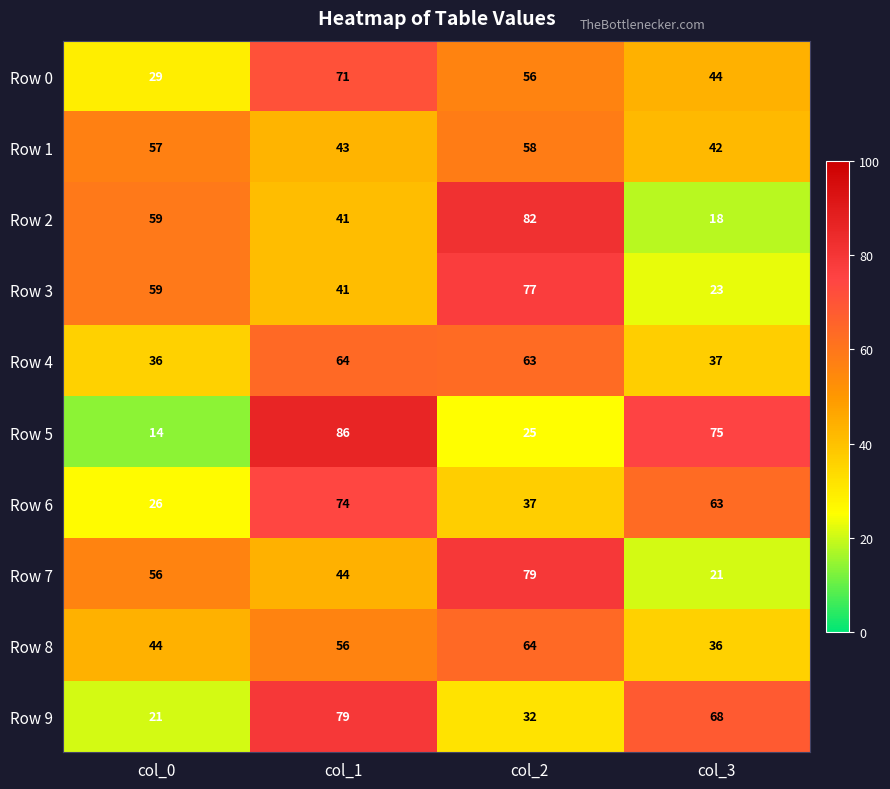

At which category is the sum across all series the highest?

col_1